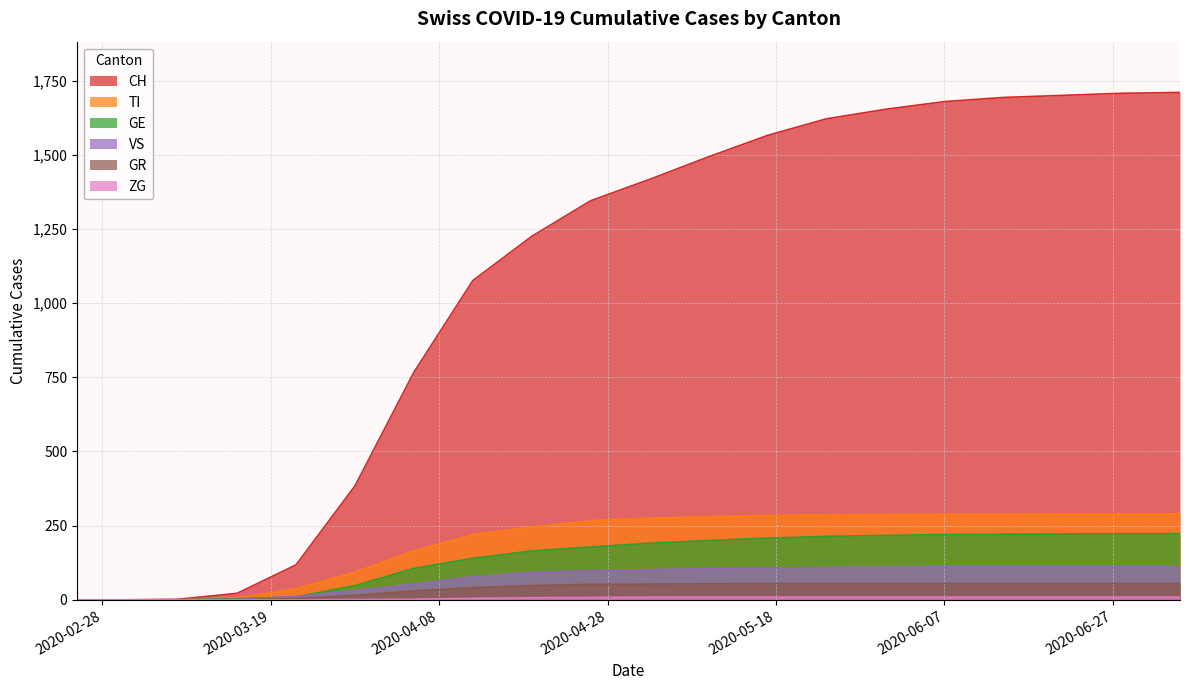

Between 2020-04-26 and 2020-05-24, which series saw the biggest shift?

CH